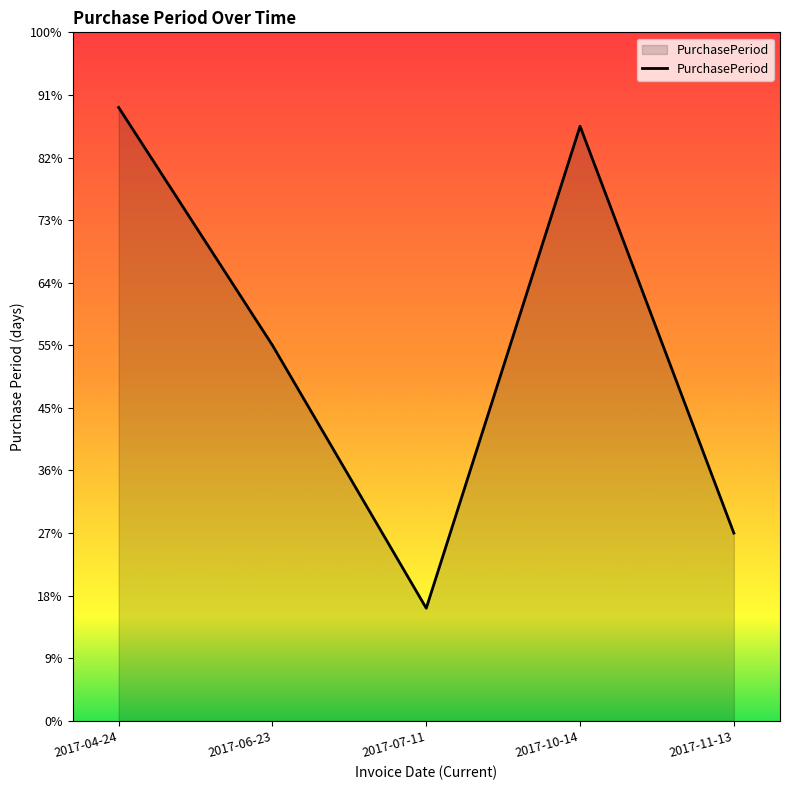

Between 2017-04-24 and 2017-06-23, which is larger?

2017-04-24